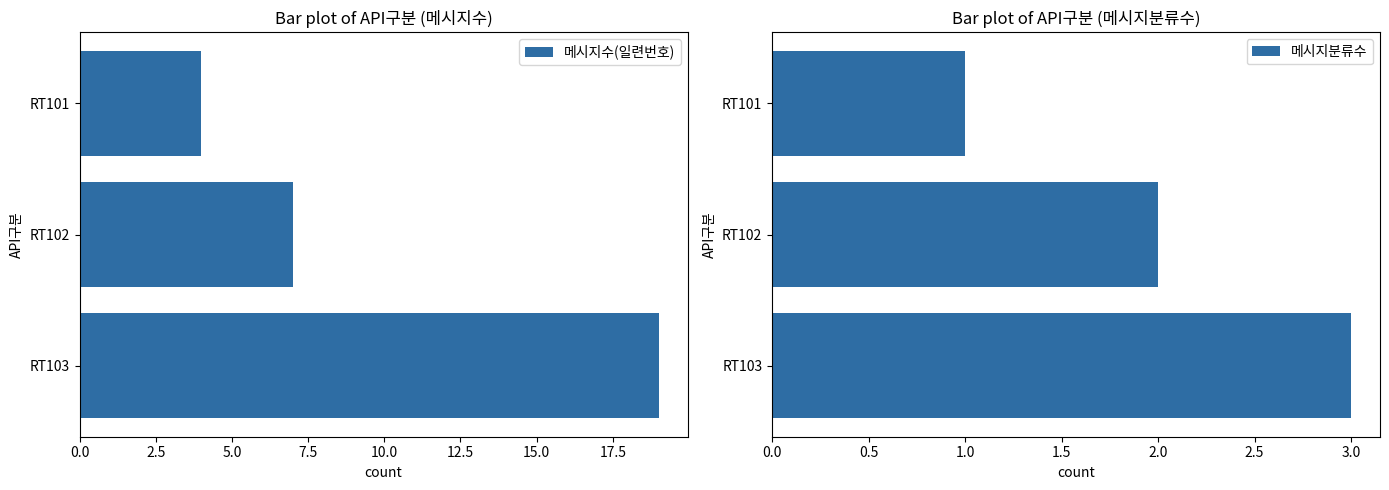

The 메시지수(일련번호) series shows 19 at RT103. True or false?

True